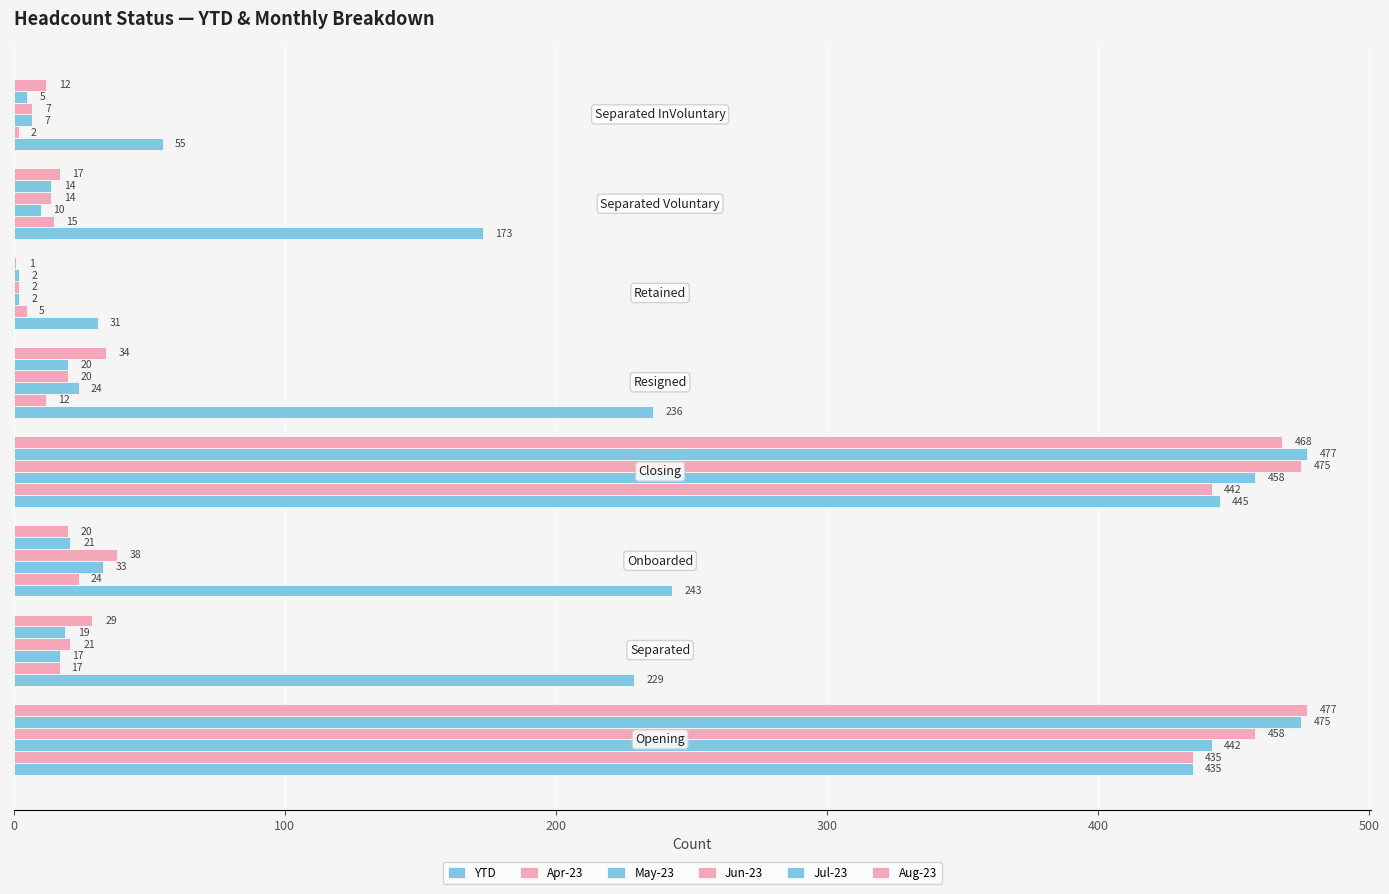

List the series in order of their peak value, lowest first.

Apr-23, YTD, May-23, Jun-23, Jul-23, Aug-23